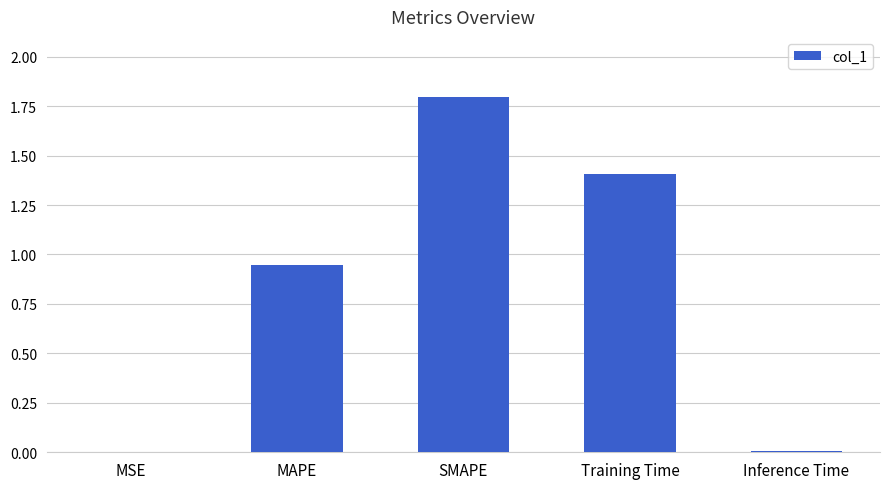

The value at Training Time is 2.5. True or false?

False